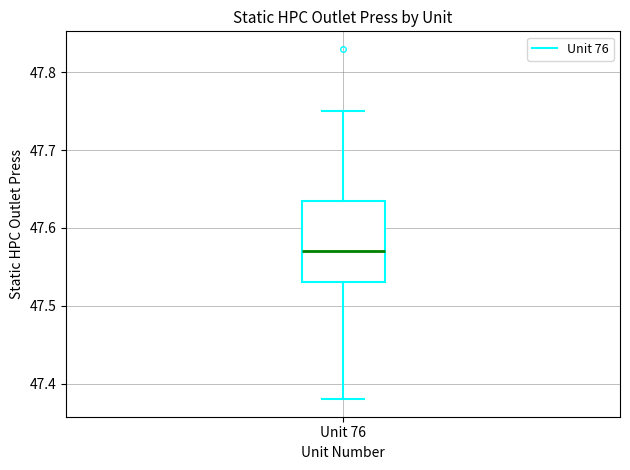

Read this box plot against the y-axis: the position of the median line, the range covered by the box, and the ends of both whiskers. The values are not printed on the chart, so give them approximately, as read against the axis.

median 47.57, box 47.53 to 47.64, whiskers 47.38 to 47.75